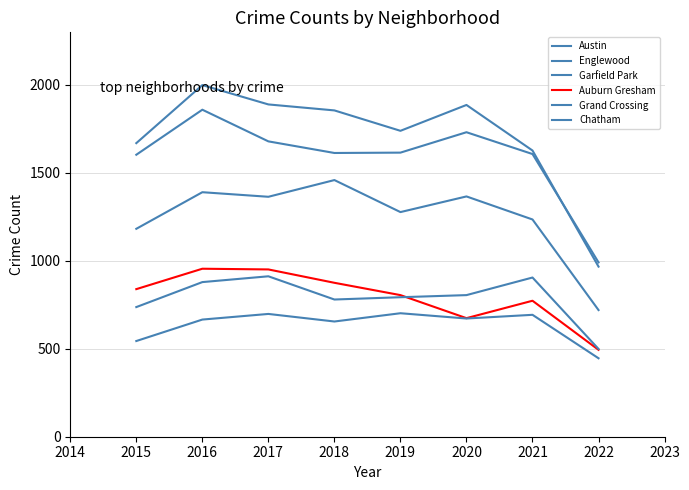

Which has a higher value, 2021 or 2016?

2016